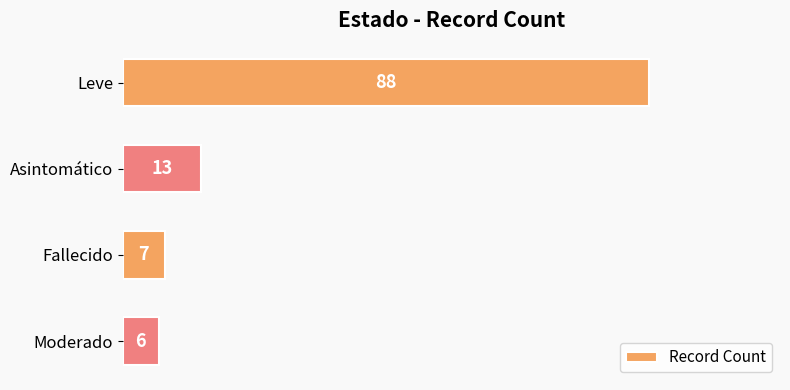

Between Fallecido and Leve, which is larger?

Leve